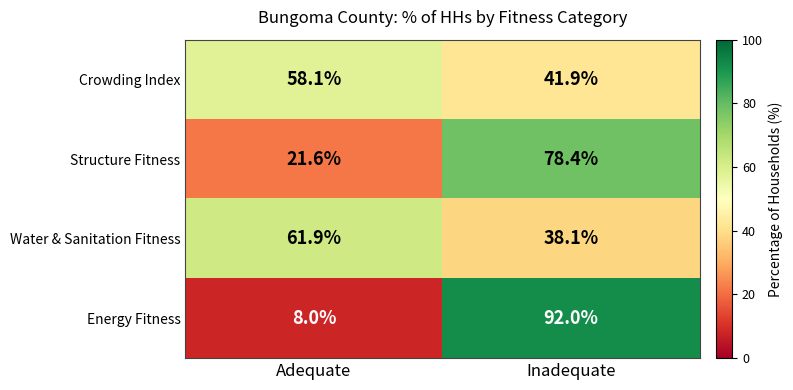

Between Adequate and Inadequate, which series saw the biggest shift?

Energy Fitness